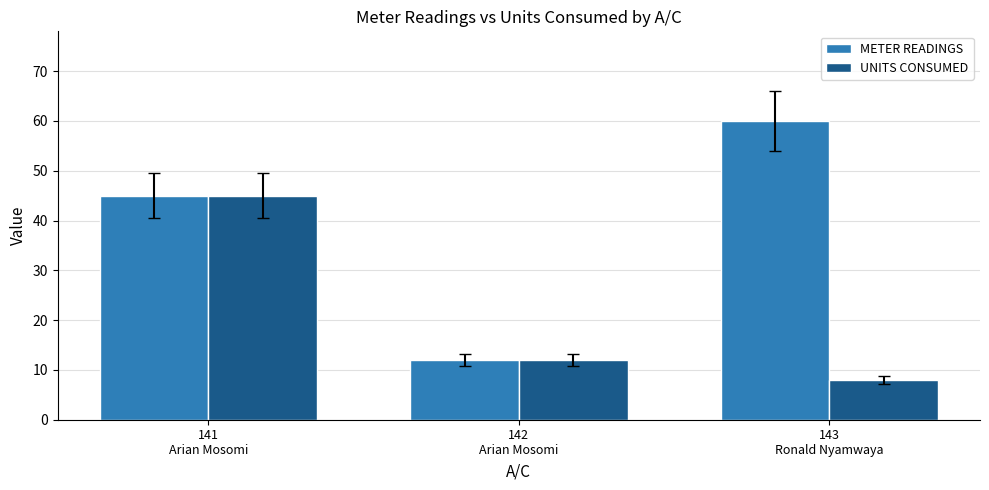

What is the value of the METER READINGS bar at the 3rd from the left?

60